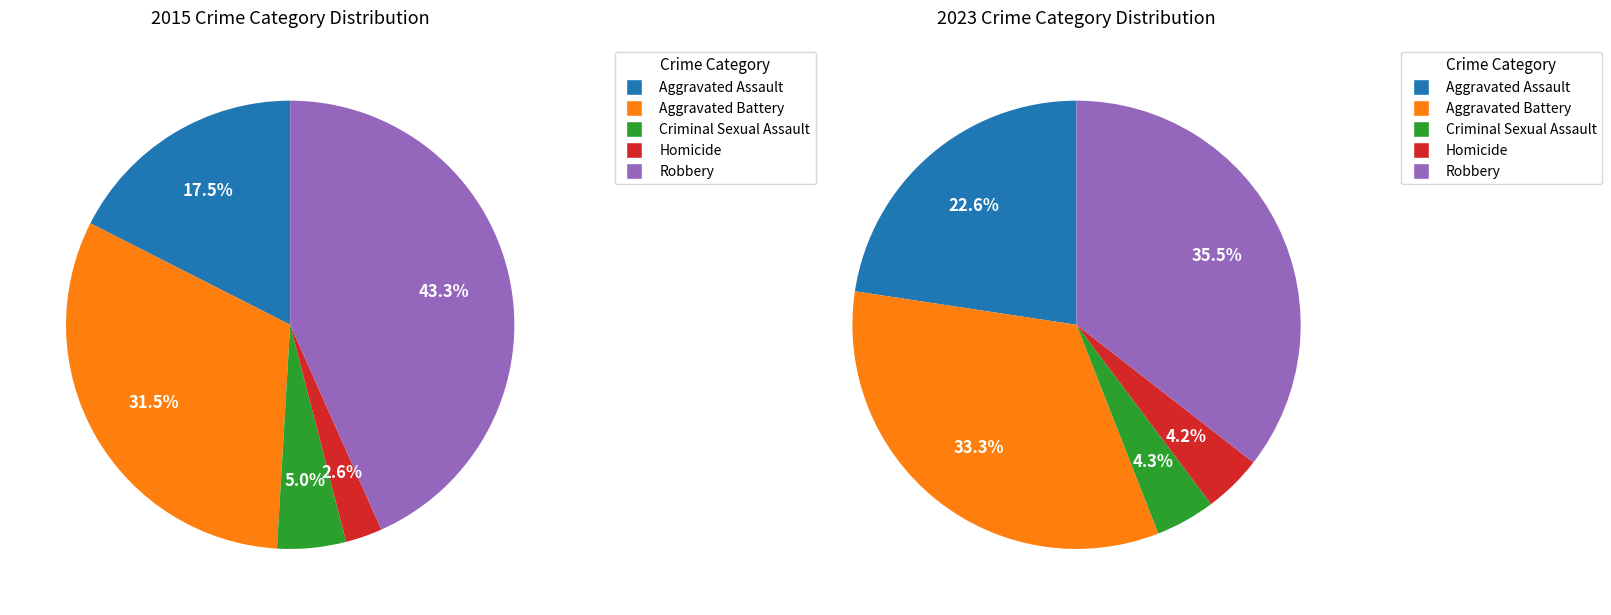

Which category has the biggest portion of the pie?

Robbery